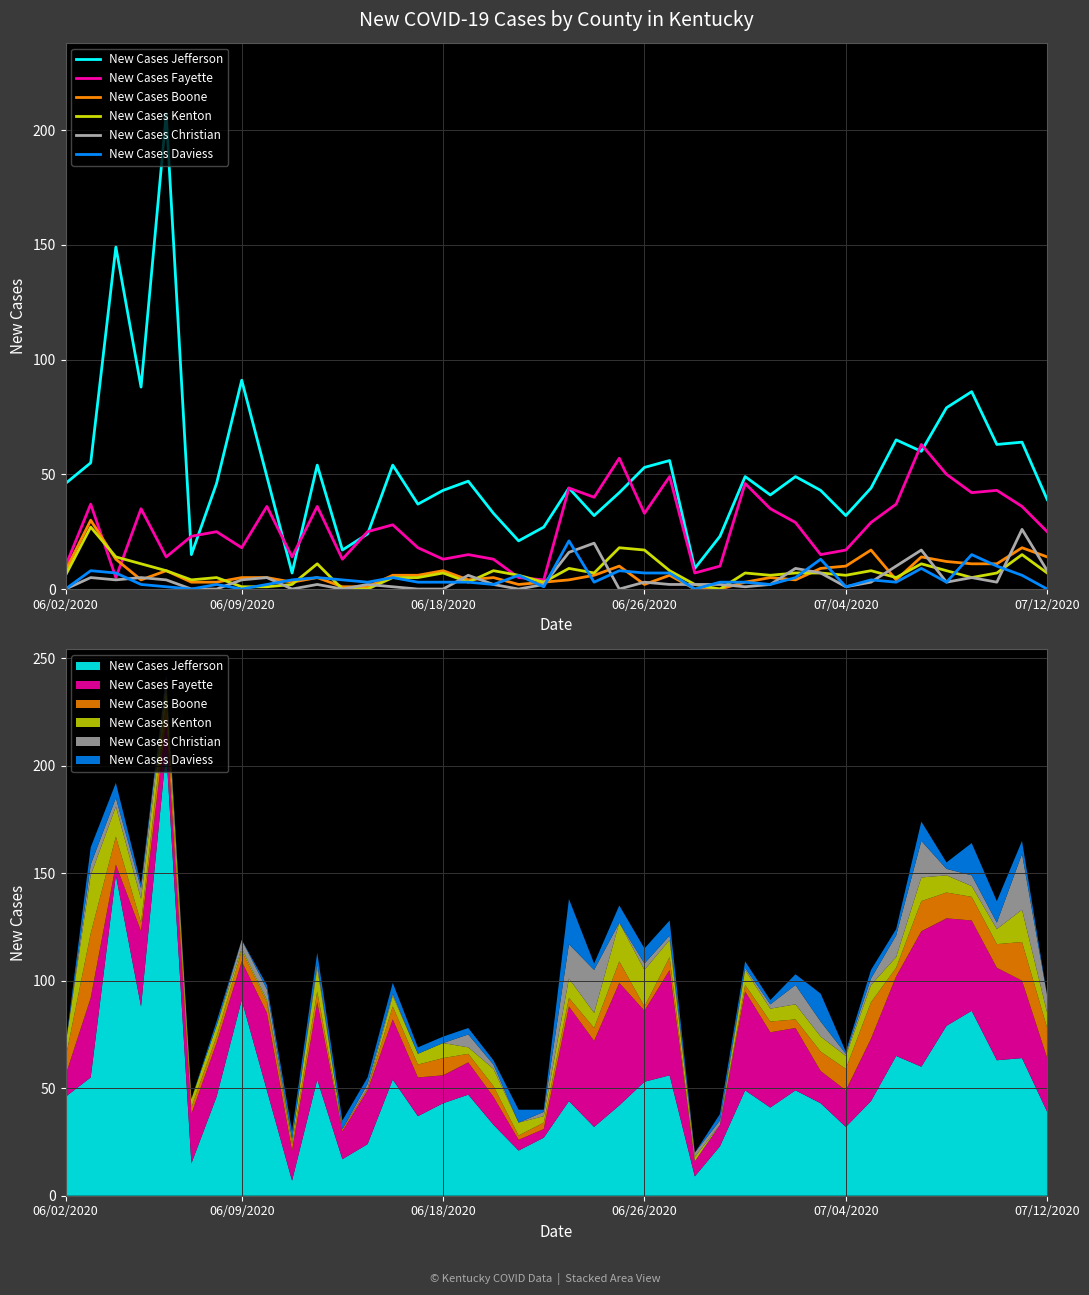

What is the sum of the New Cases Daviess values at 22 and 07/12/2020?

8